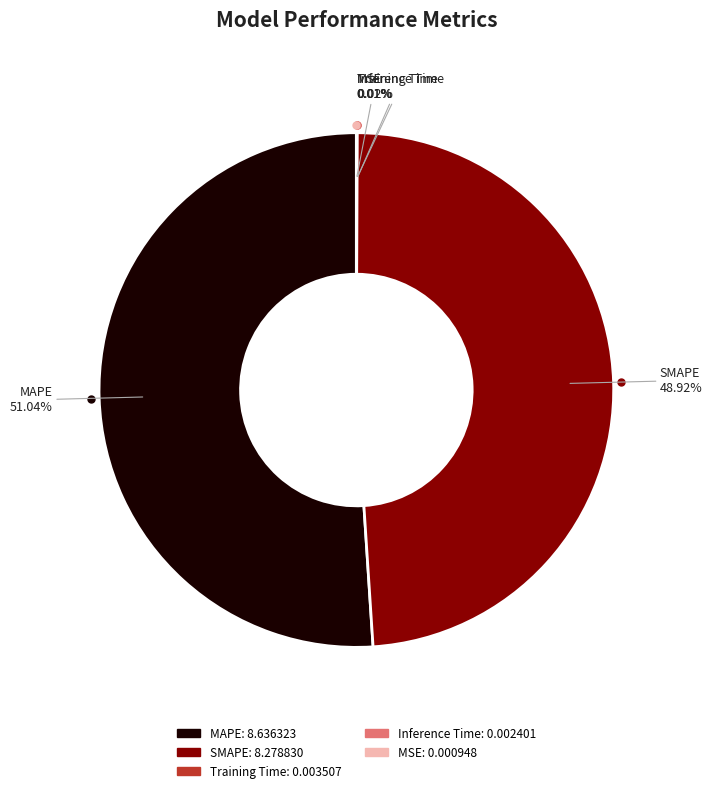

Does any single category account for the majority?

Yes